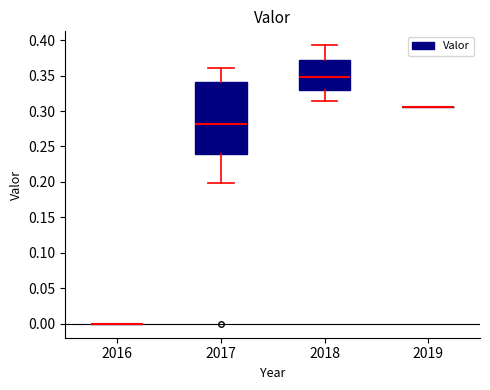

Reading left to right, read every box against the y-axis: the position of its median line, the range the box covers, and the ends of its whiskers. The values are not printed on the chart, so give them approximately, as read against the axis.

2016: box collapsed to a line at 0.000, whiskers 0.000 to 0.000
2017: median 0.280, box 0.240 to 0.340, whiskers 0.200 to 0.360
2018: median 0.350, box 0.330 to 0.370, whiskers 0.315 to 0.395
2019: box collapsed to a line at 0.305, whiskers 0.305 to 0.305